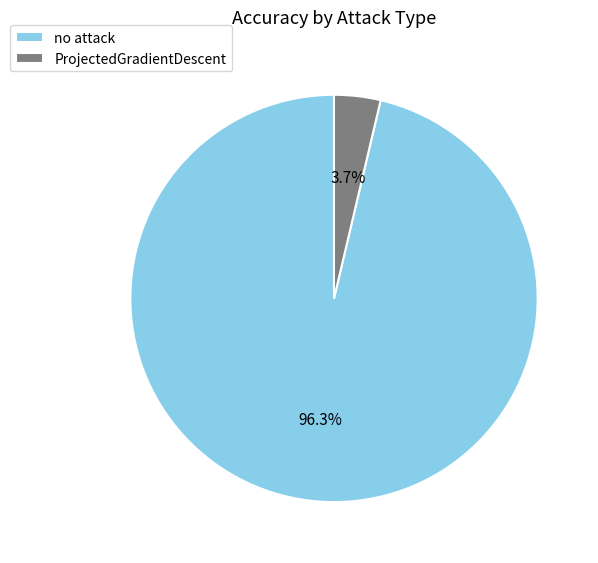

What portion of the pie excludes ProjectedGradientDescent?

96.3%